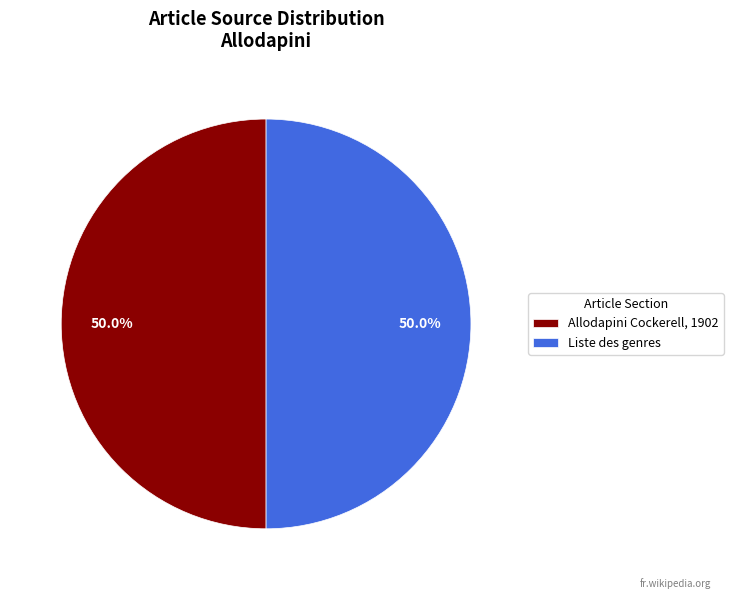

To the nearest percent, what is the combined percentage of Allodapini Cockerell, 1902 and Liste des genres?

100%